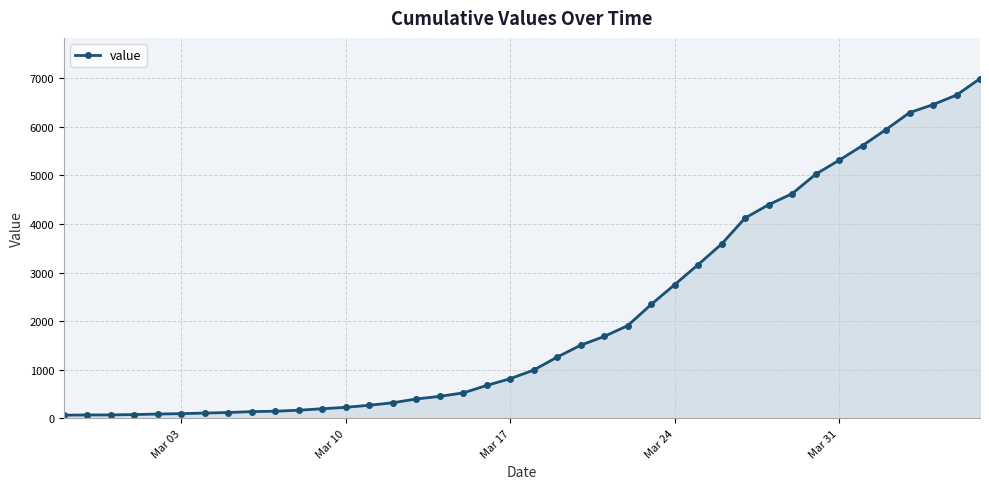

What is the greatest value displayed?

6994